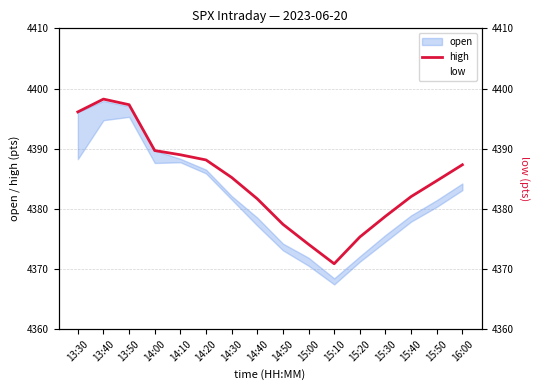

True or false: low has a value of 4367.4 at 15:10.

True